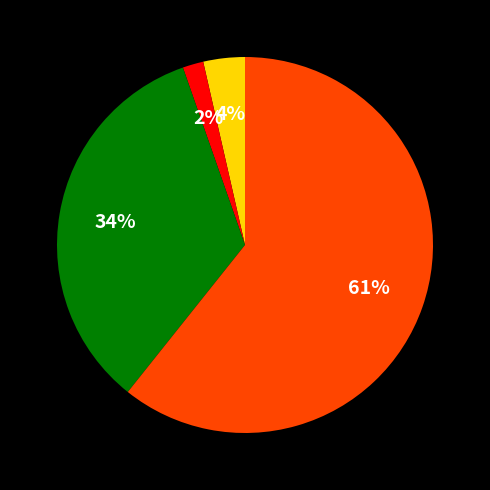

Is there a majority slice in this chart?

Yes